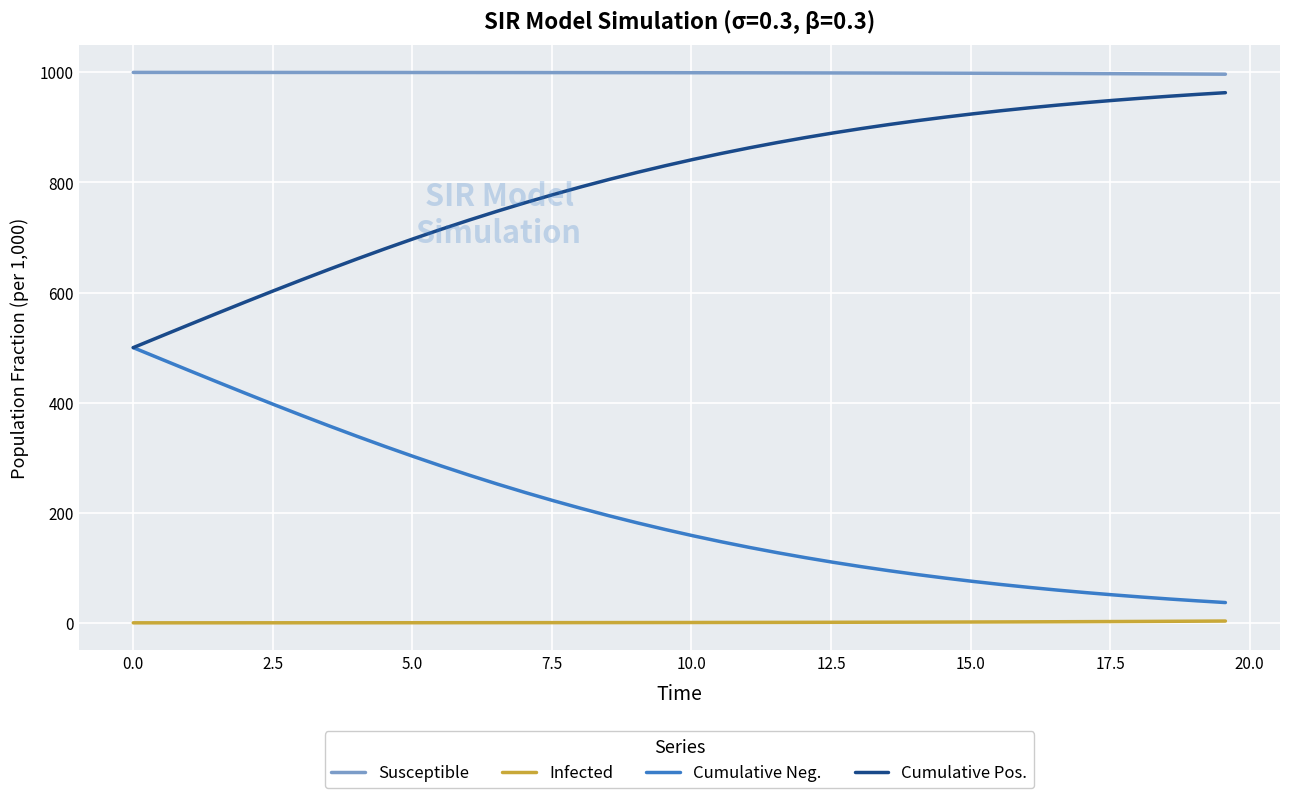

What is the maximum value for Cumulative Neg.?

500.0